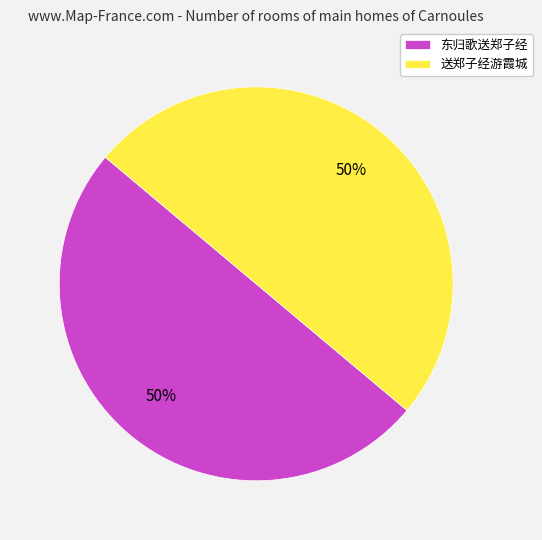

True or false: 东归歌送郑子经 accounts for 50% of the total.

True